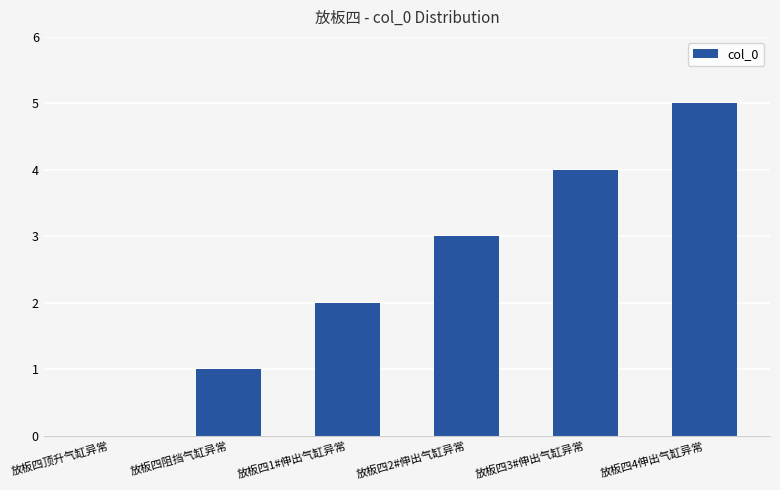

Which has a higher value, 放板四阻挡气缸异常 or 放板四3#伸出气缸异常?

放板四3#伸出气缸异常